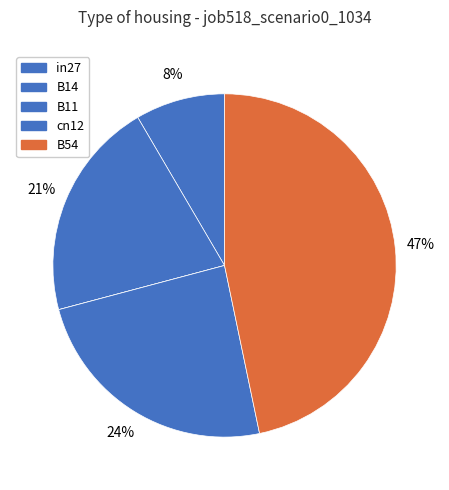

To the nearest percent, what percentage of the pie is in27?

8%